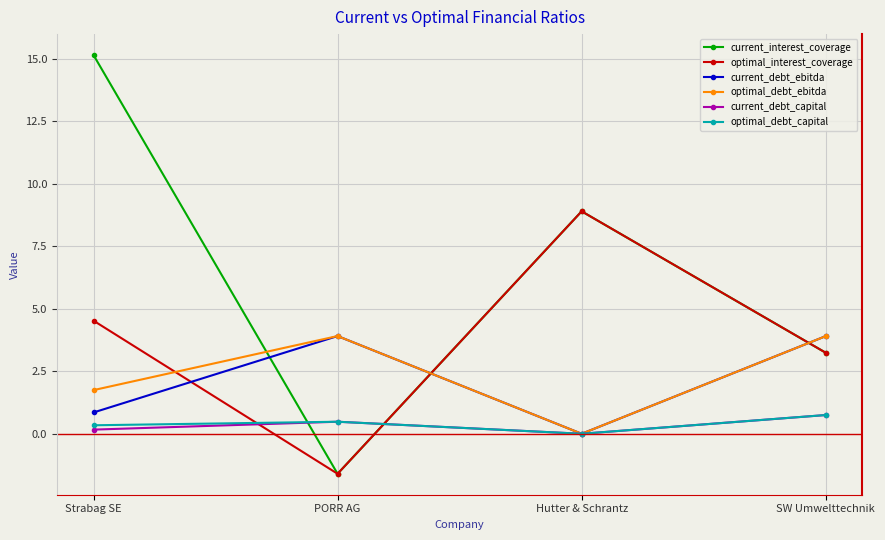

What is the difference between the maximum and minimum values in the optimal_debt_ebitda series?

3.9